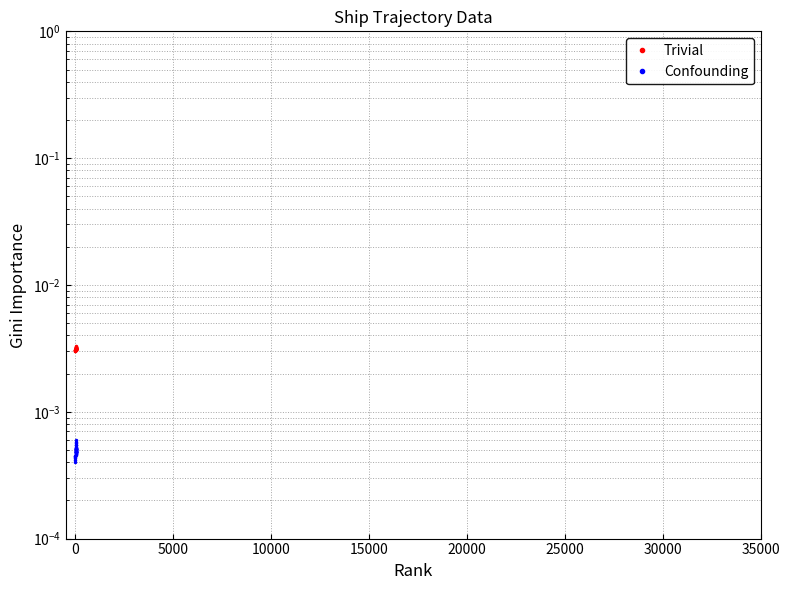

In Confounding, how many points are lower than both neighbors (excluding endpoints)?

10